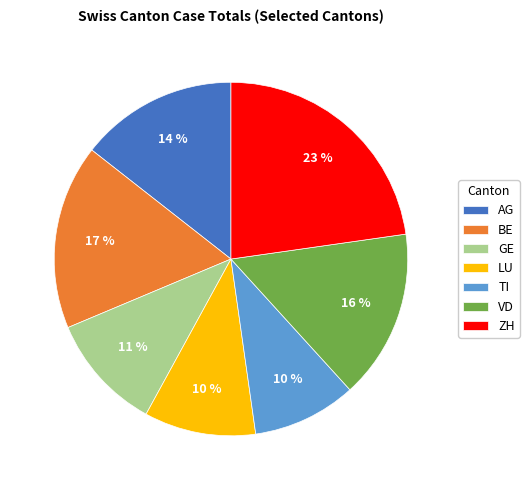

Which slice is the largest?

ZH